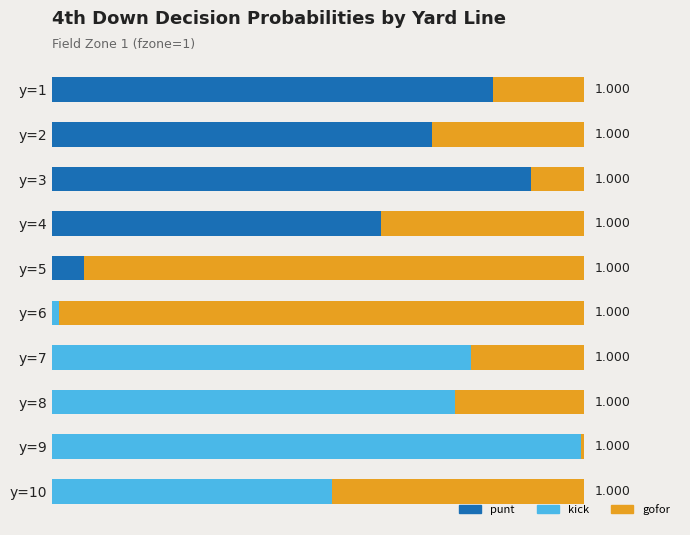

What are all the series names shown in the legend?

punt, kick, gofor